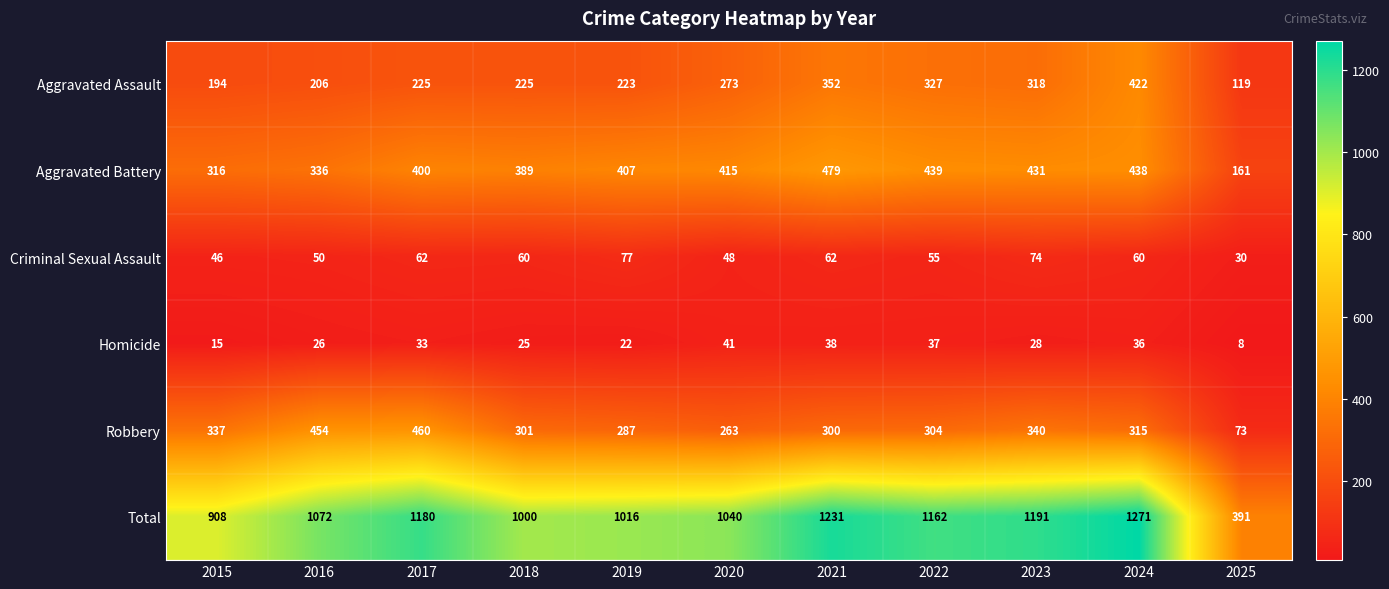

What is the spread (max minus min) of values at 2025?

383